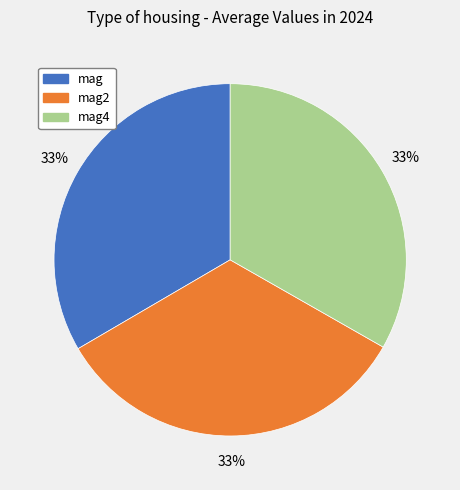

How many slices are in this pie chart?

3